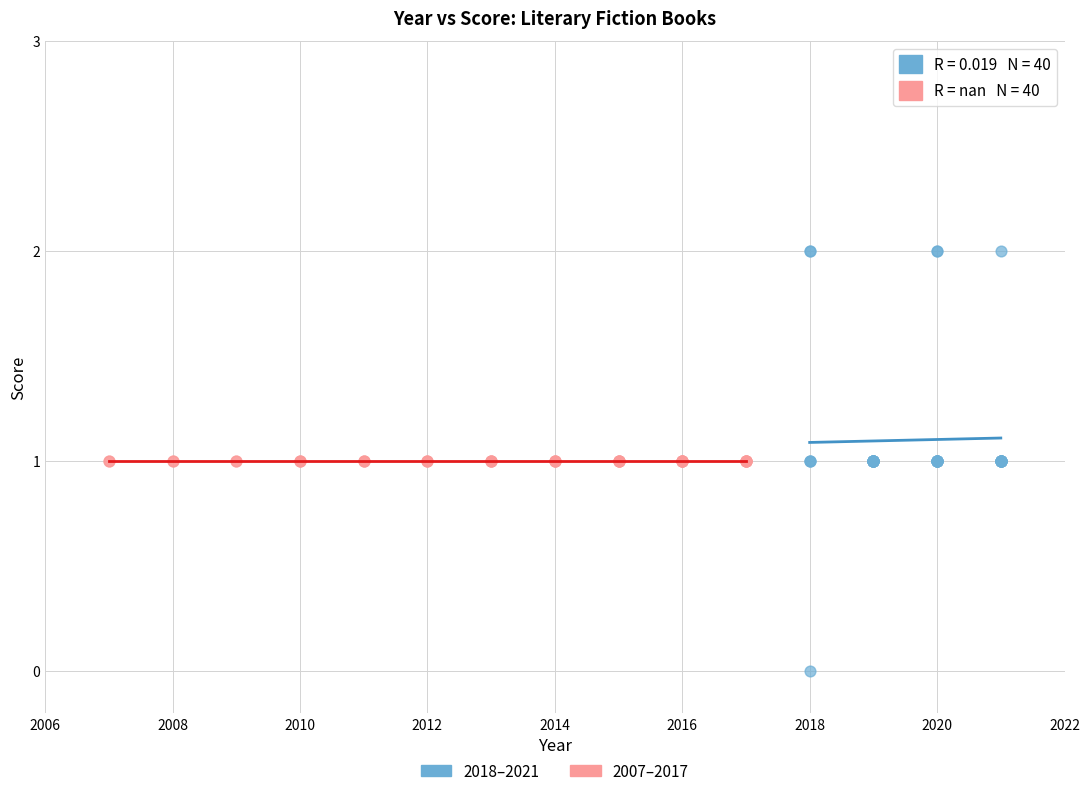

What are all the series names shown in the legend?

2018–2021, 2007–2017